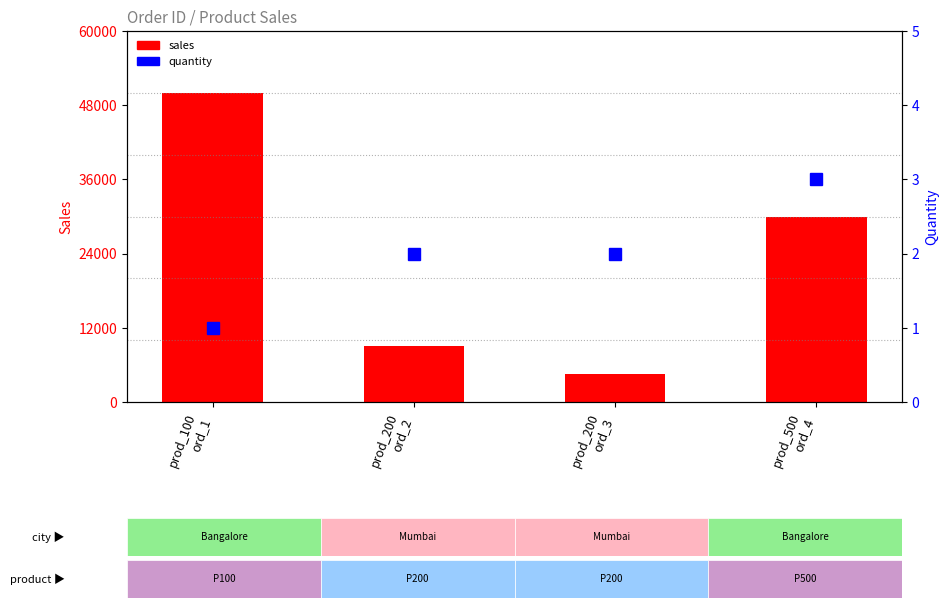

Which category has the highest value in the sales series?

prod_100
ord_1